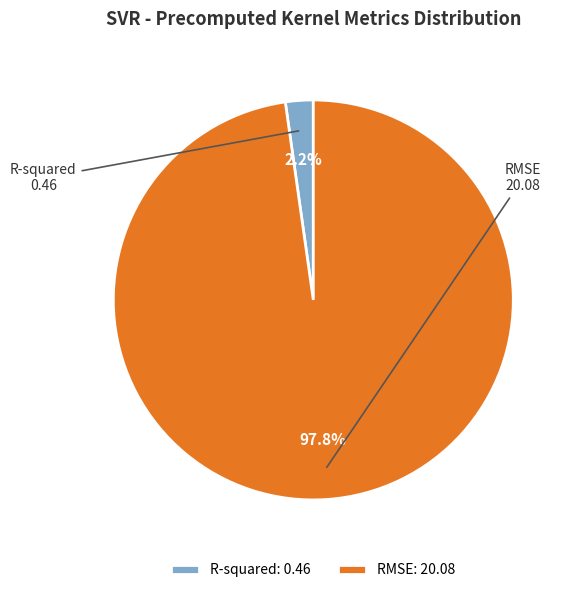

Is the sum of RMSE and R-squared greater than half?

Yes